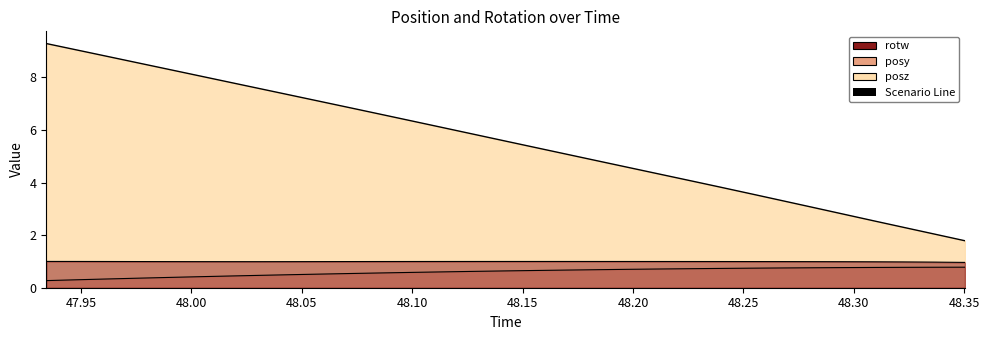

At which label does posz first exceed 5?

47.93433